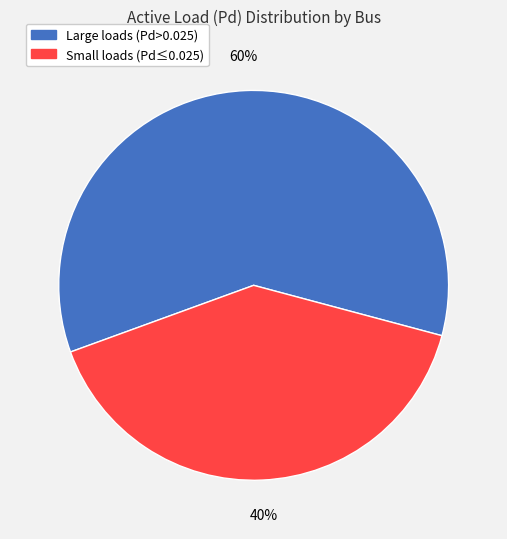

Is there a majority slice in this chart?

Yes